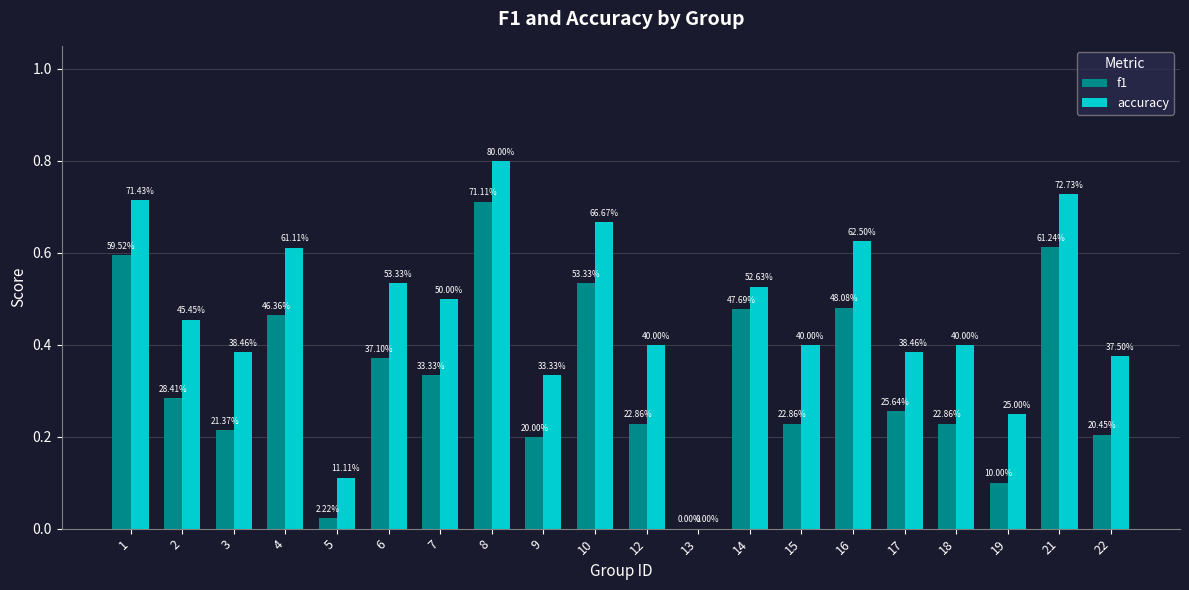

Which category has the lowest value across all series?

13